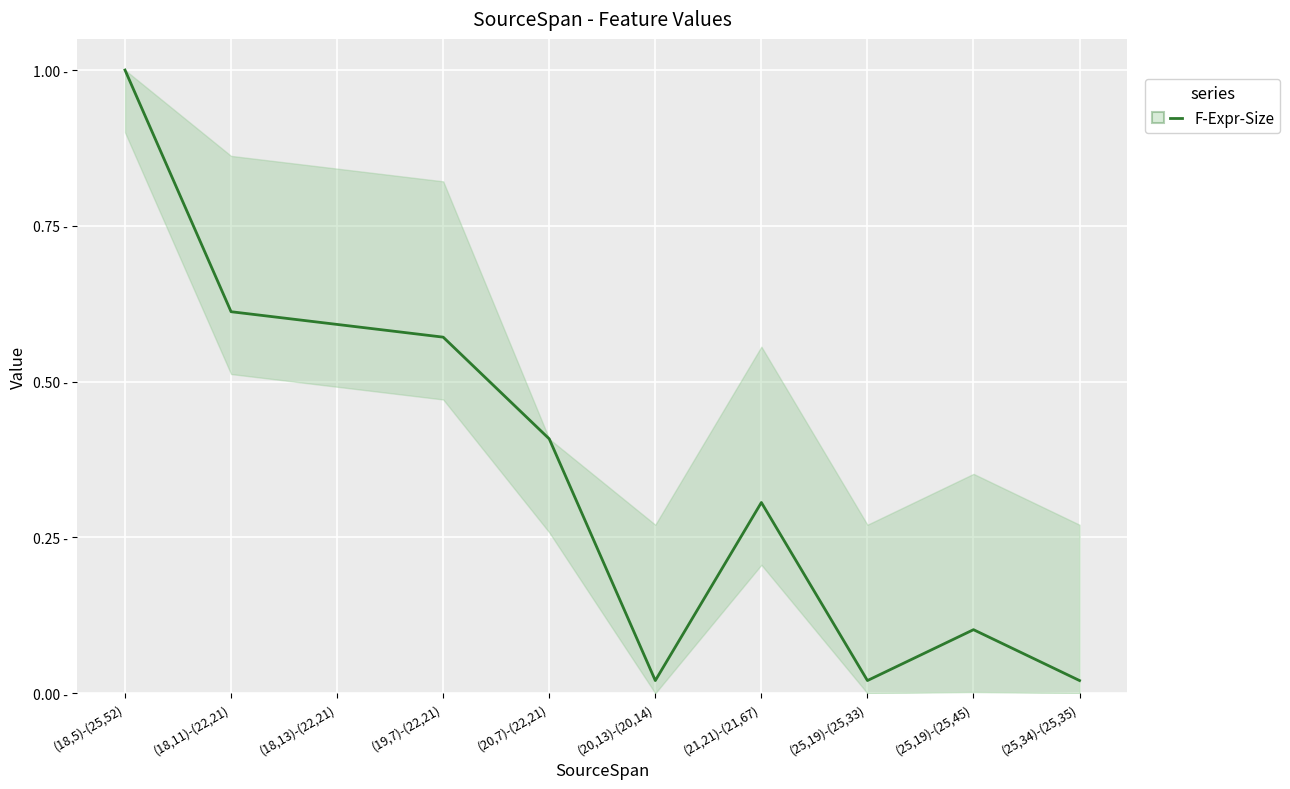

What is the maximum value shown in the chart?

1.0